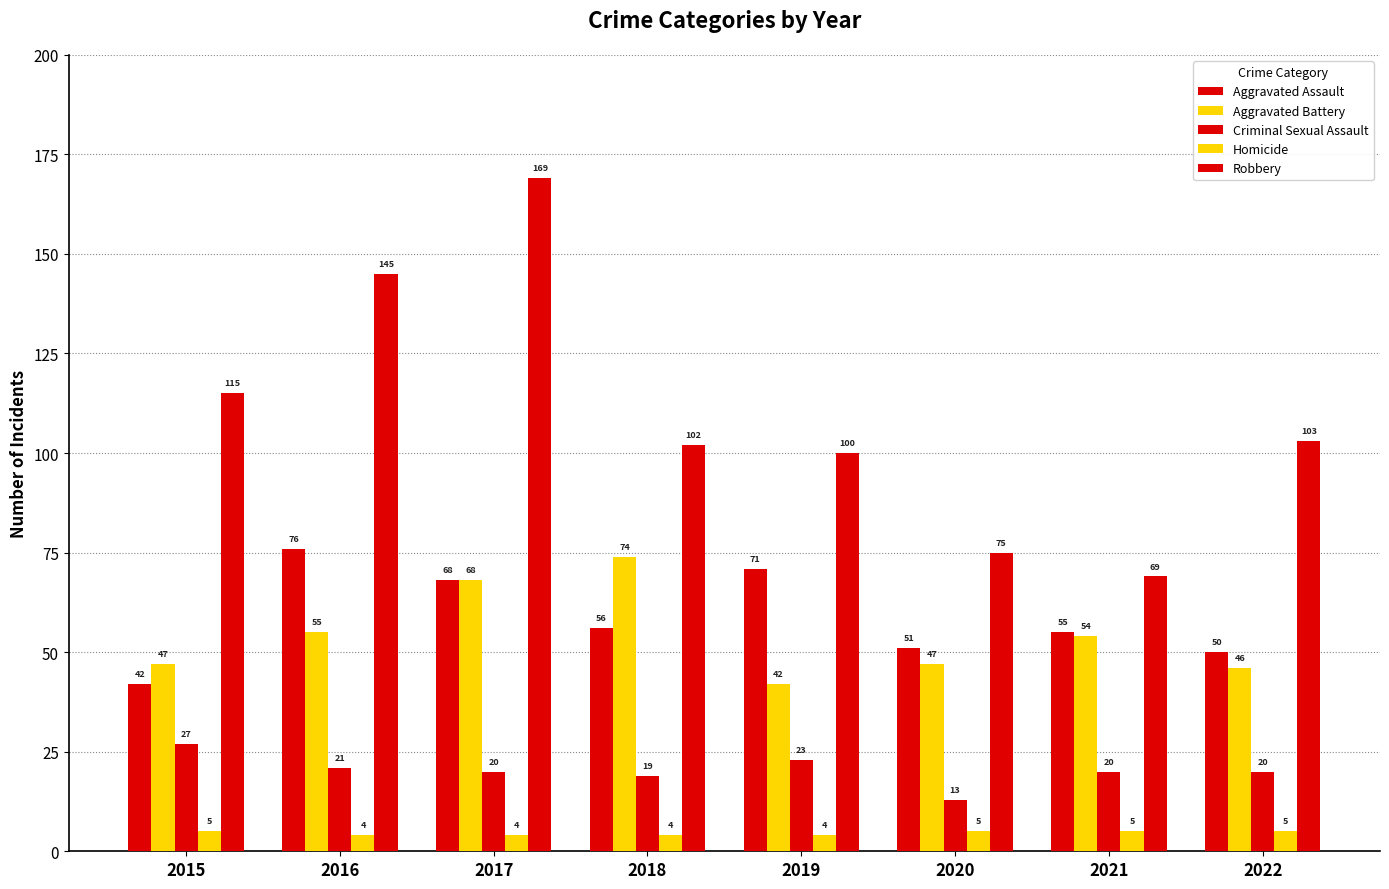

How many bars are there in total?

40